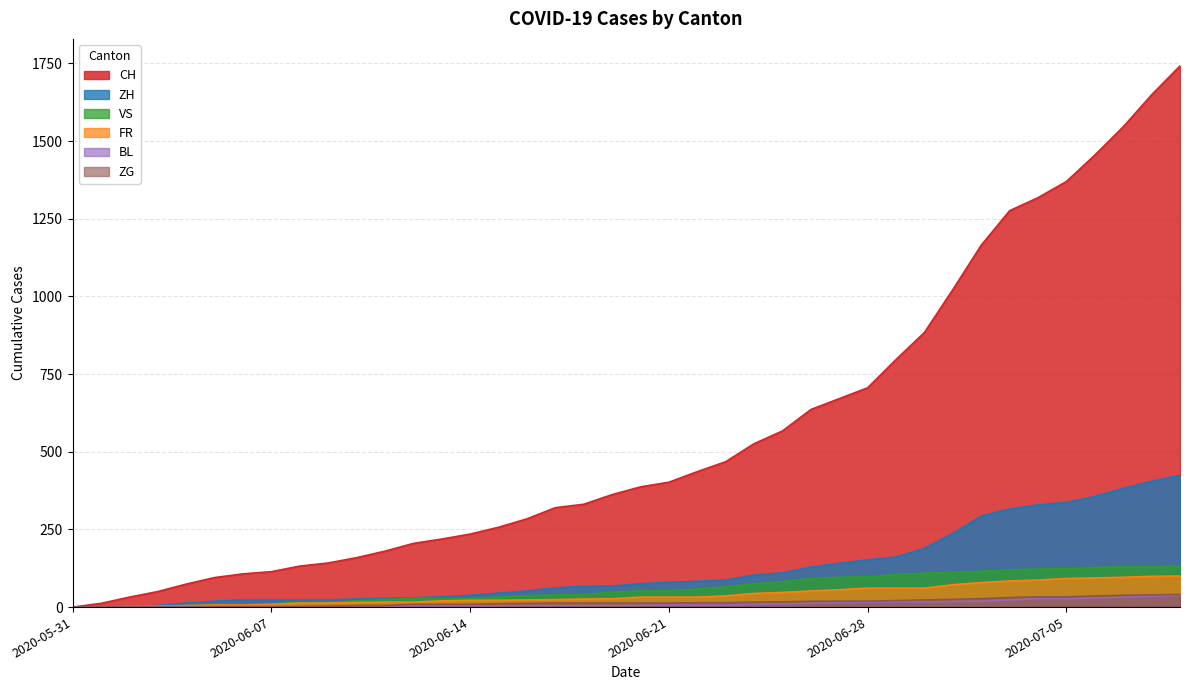

True or false: FR has a value of 149 at 2020-07-09.

False